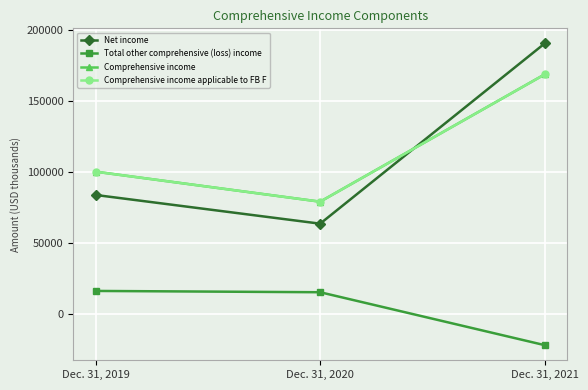

Rank the categories by Total other comprehensive (loss) income value from lowest to highest.

Dec. 31, 2021, Dec. 31, 2020, Dec. 31, 2019